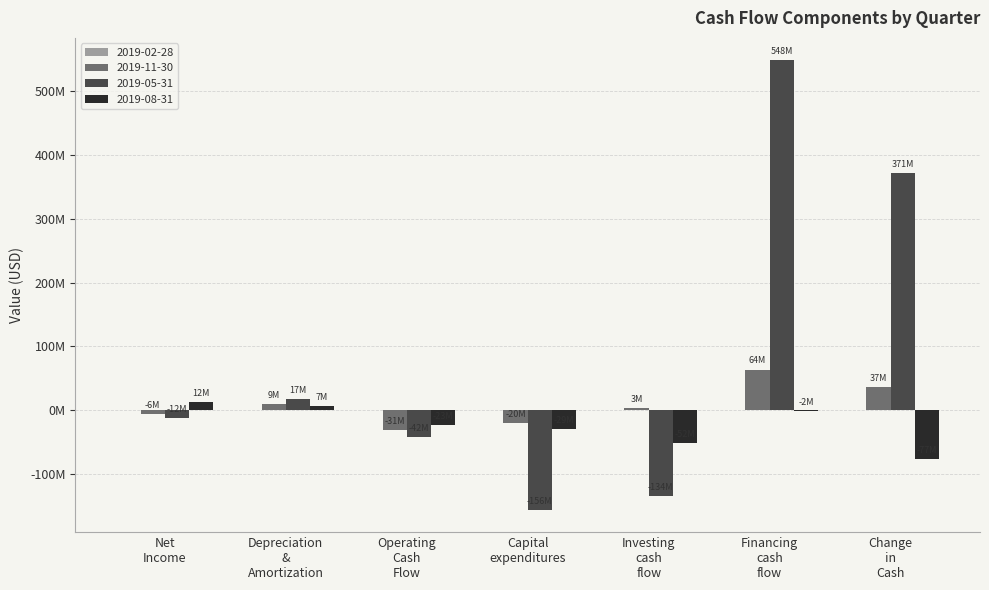

What is the label of the 6th bar from the left?

Financing cash flow